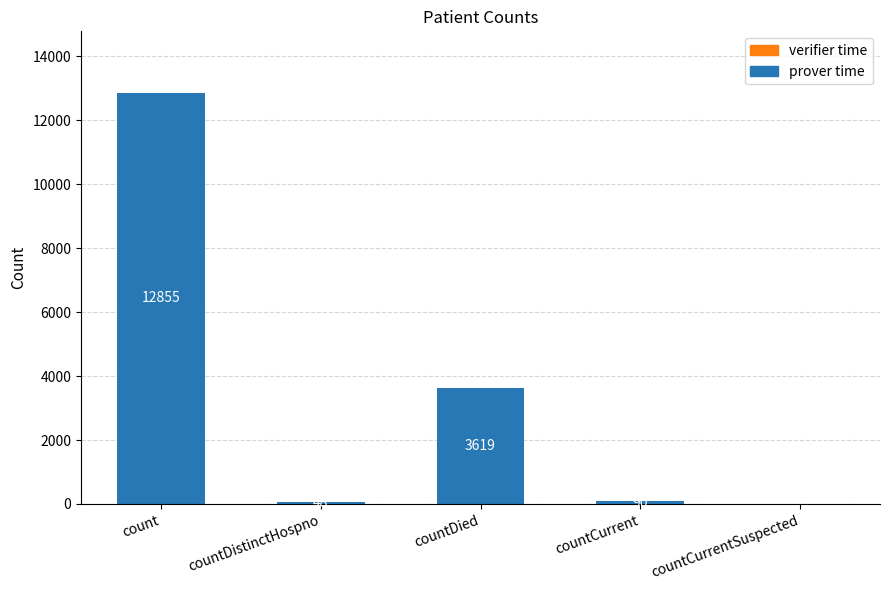

Between countCurrentSuspected and countDistinctHospno, which is larger?

countDistinctHospno